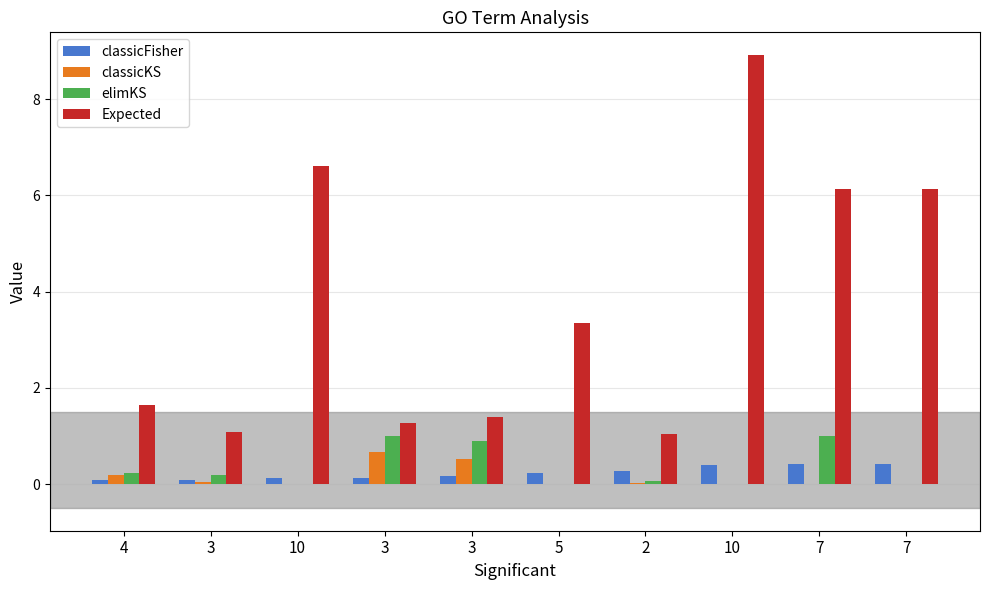

The value of classicFisher at 4 is 0.1. True or false?

True